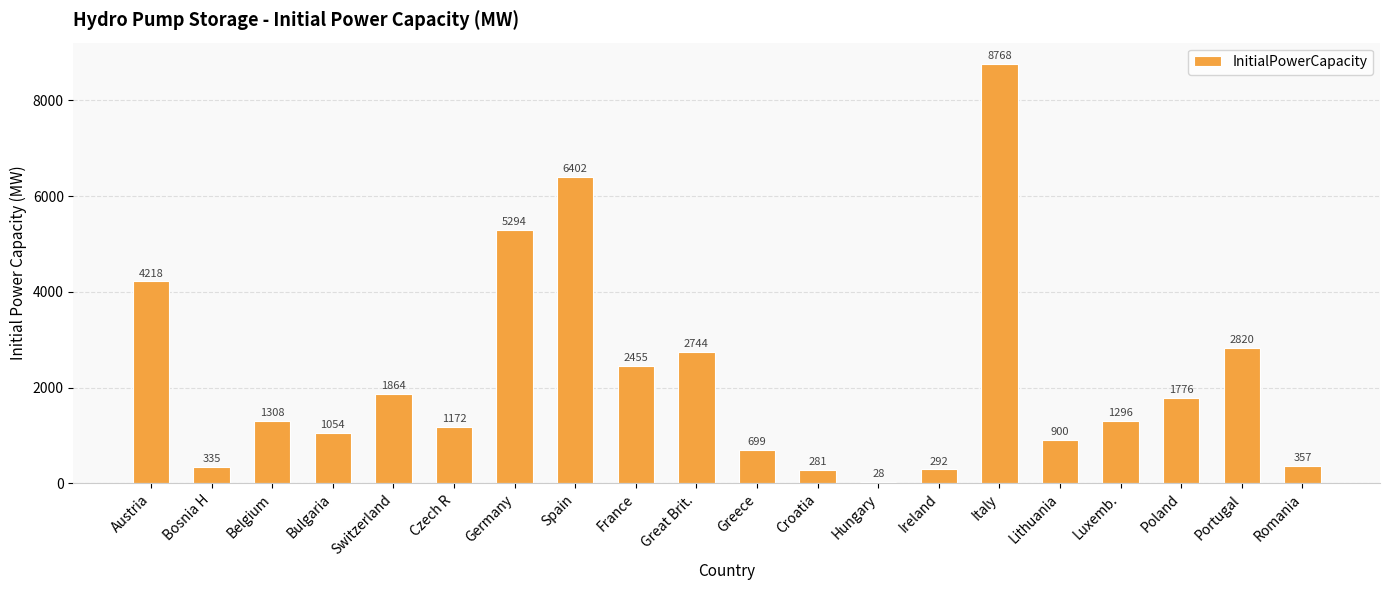

The value at Luxemb. is 1296. True or false?

True